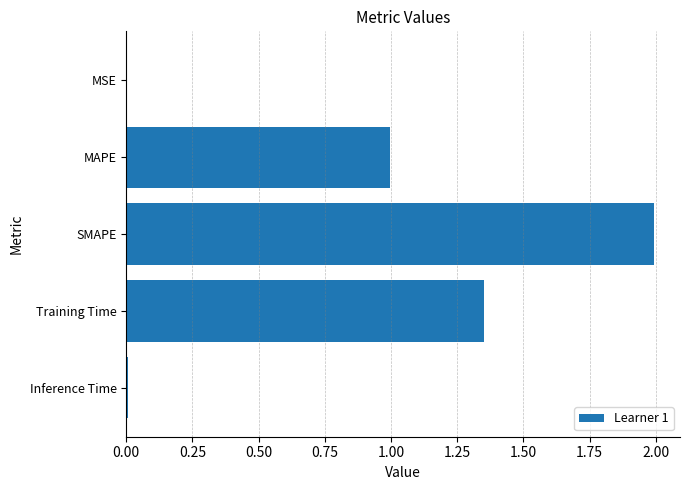

What is the sum of all values?

4.4